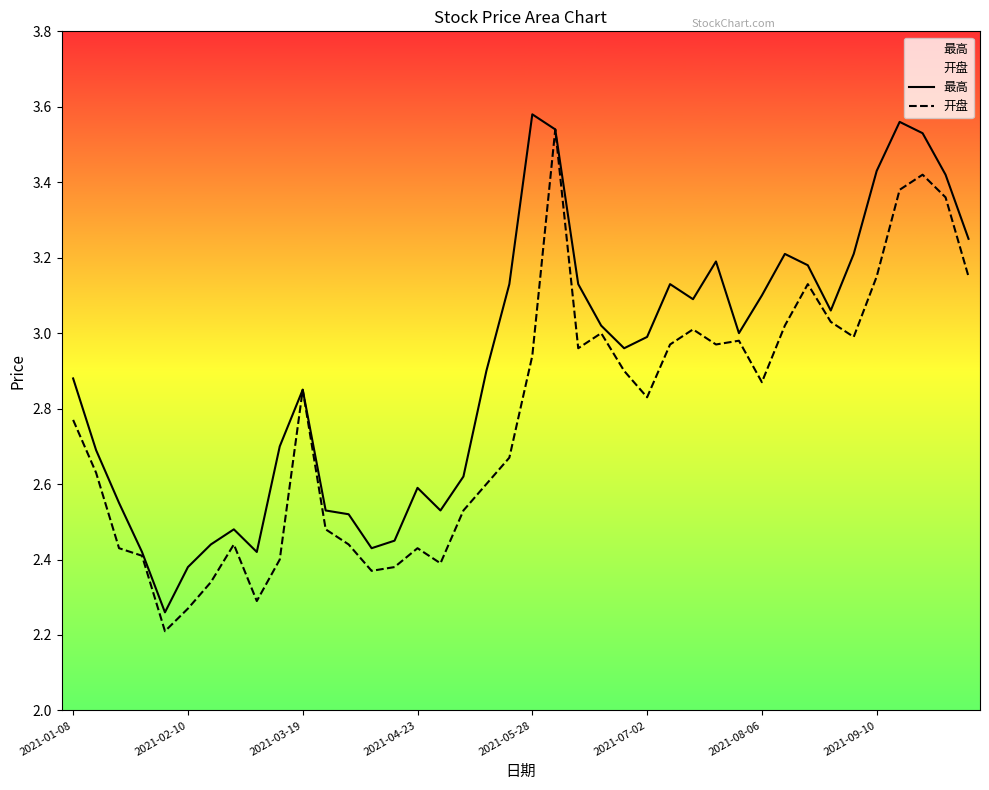

Which series has the largest total across all categories?

最高